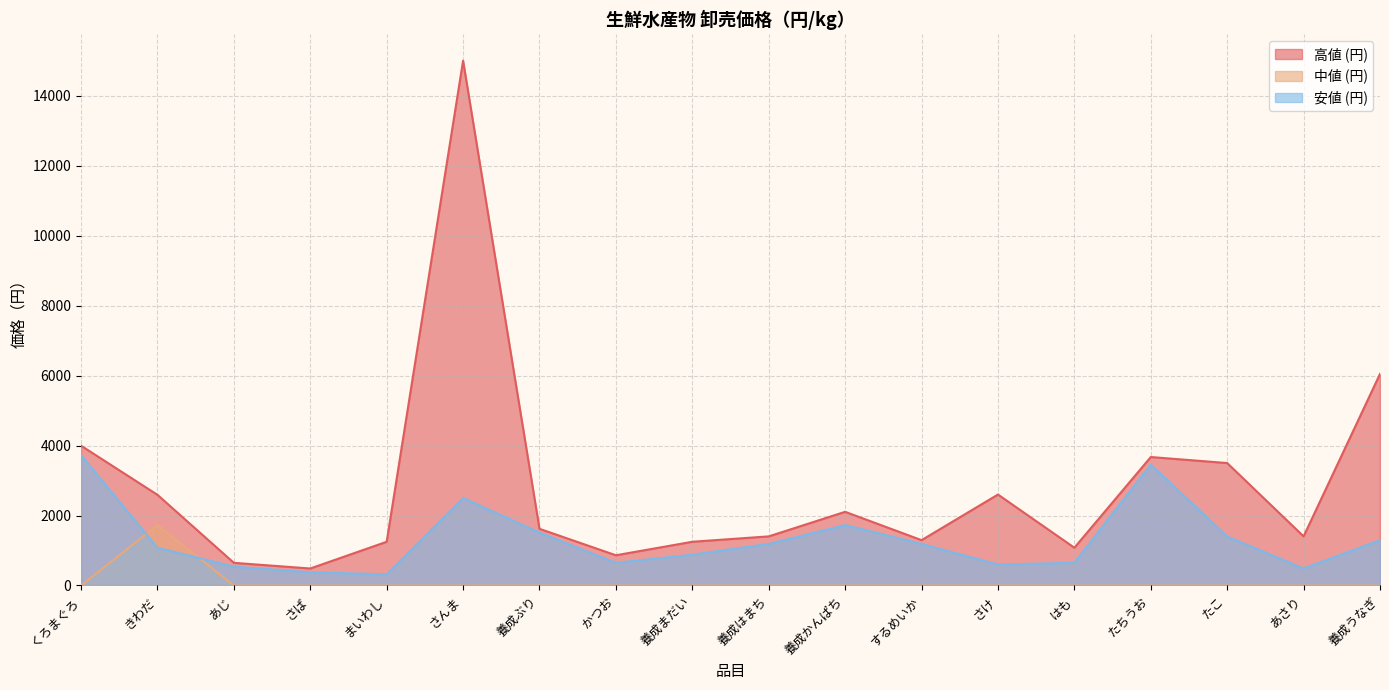

Reading right to left, extract all data points from this chart.

高値 (円): 養成うなぎ=6048	あさり=1404	たこ=3500	たちうお=3672	はも=1080	さけ=2600	するめいか=1296	養成かんぱち=2106	養成はまち=1404	養成まだい=1250	かつお=864	養成ぶり=1620	さんま=15000	まいわし=1250	さば=486	あじ=648	きわだ=2592	くろまぐろ=3996
中値 (円): 養成うなぎ=0	あさり=0	たこ=0	たちうお=0	はも=0	さけ=0	するめいか=0	養成かんぱち=0	養成はまち=0	養成まだい=0	かつお=0	養成ぶり=0	さんま=0	まいわし=0	さば=0	あじ=0	きわだ=1728	くろまぐろ=0
安値 (円): 養成うなぎ=1296	あさり=486	たこ=1400	たちうお=3456	はも=648	さけ=600	するめいか=1188	養成かんぱち=1728	養成はまち=1188	養成まだい=880	かつお=648	養成ぶり=1512	さんま=2500	まいわし=320	さば=378	あじ=540	きわだ=1080	くろまぐろ=3726